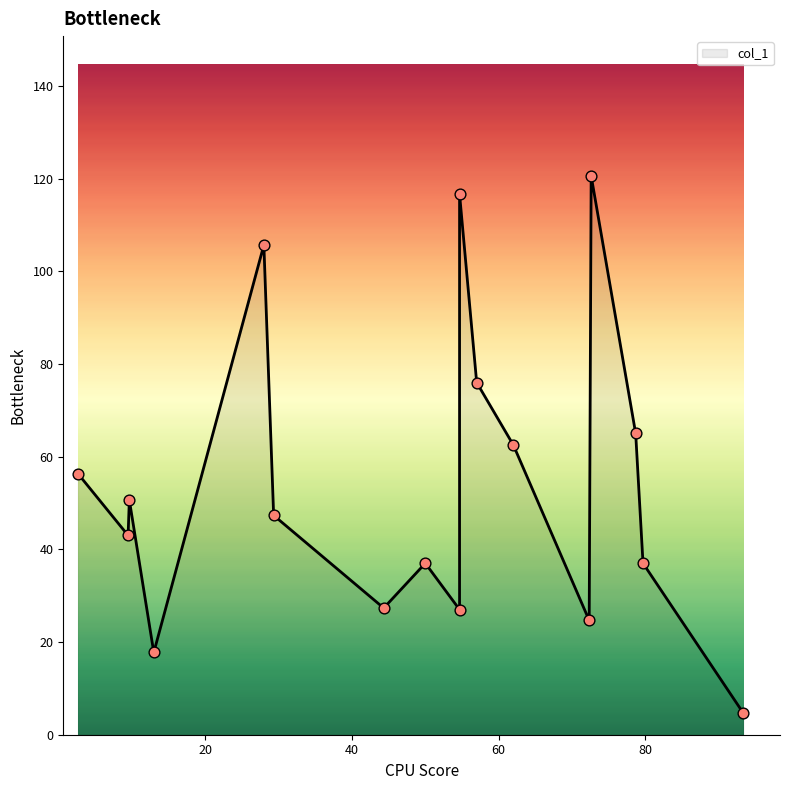

Approximately how many times larger is the value at 72.33333333333333 compared to 9.666666666666666?

0.5